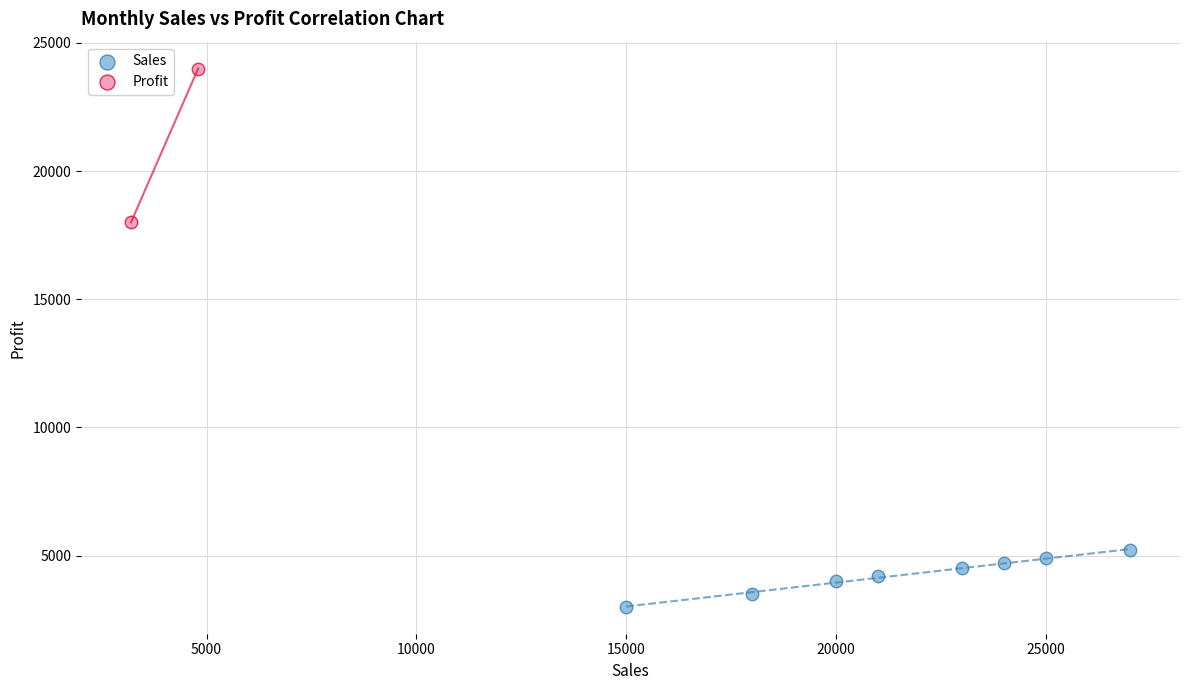

Which series reaches the maximum Y coordinate?

Profit